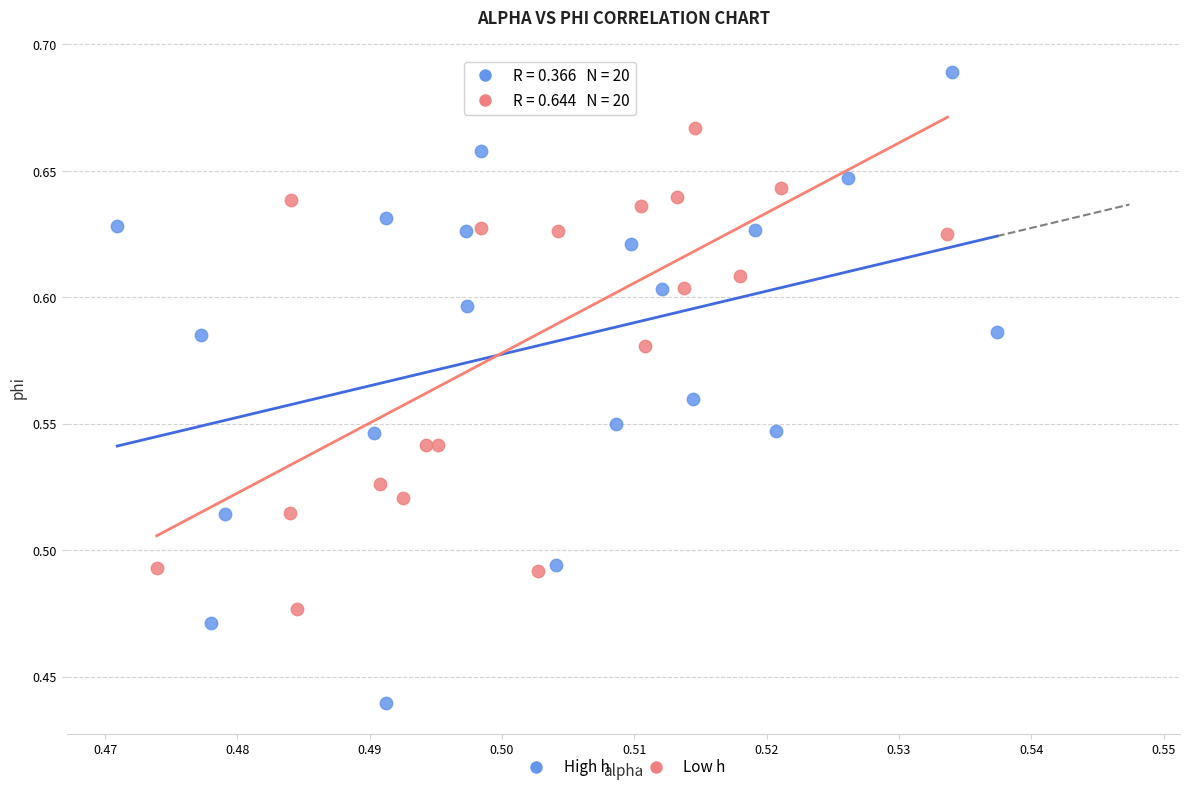

What are all the series names shown in the legend?

High h, Low h